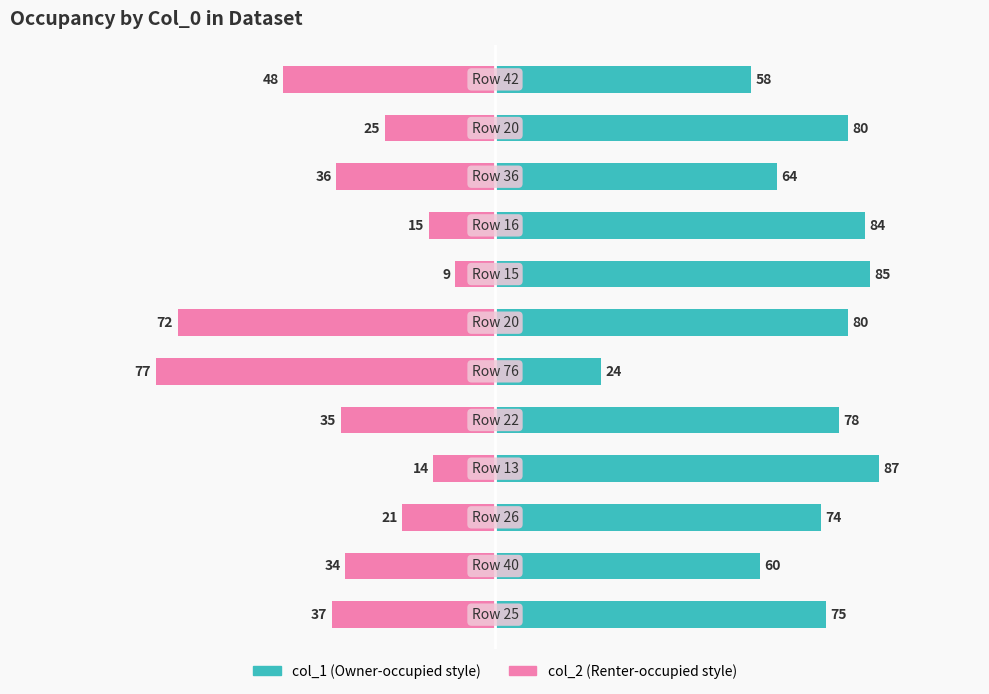

Which series has the widest spread of values?

col_2